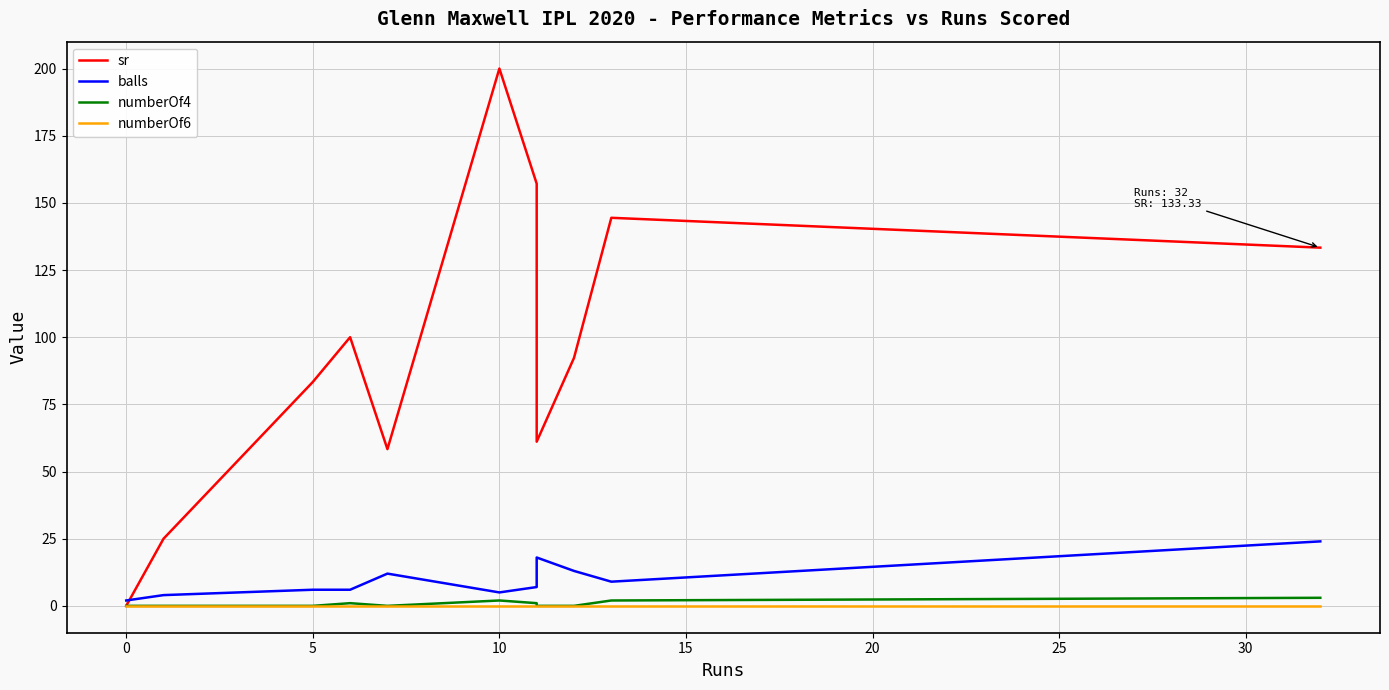

In numberOf4, how many points are higher than both neighbors (excluding endpoints)?

2